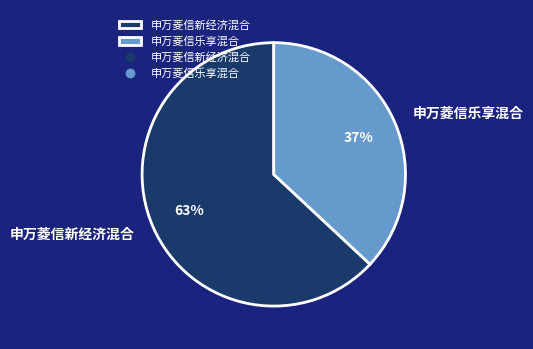

Which has a higher value, 申万菱信乐享混合 or 申万菱信新经济混合?

申万菱信新经济混合